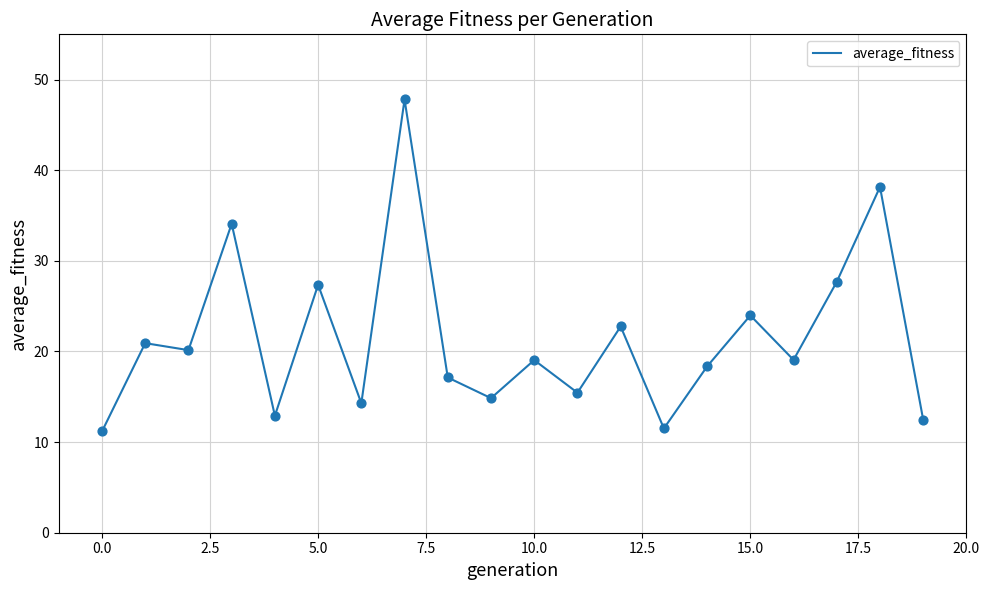

What is the difference between the maximum and minimum values?

36.6